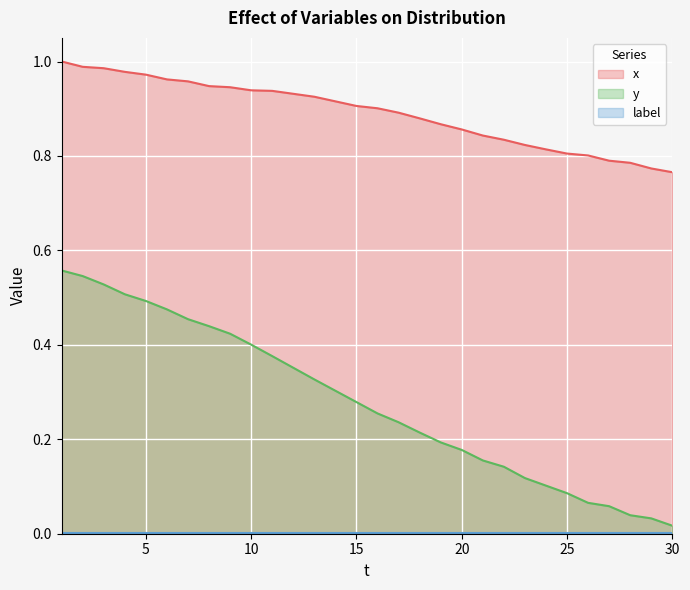

What is the total value across all series at 23?

0.9